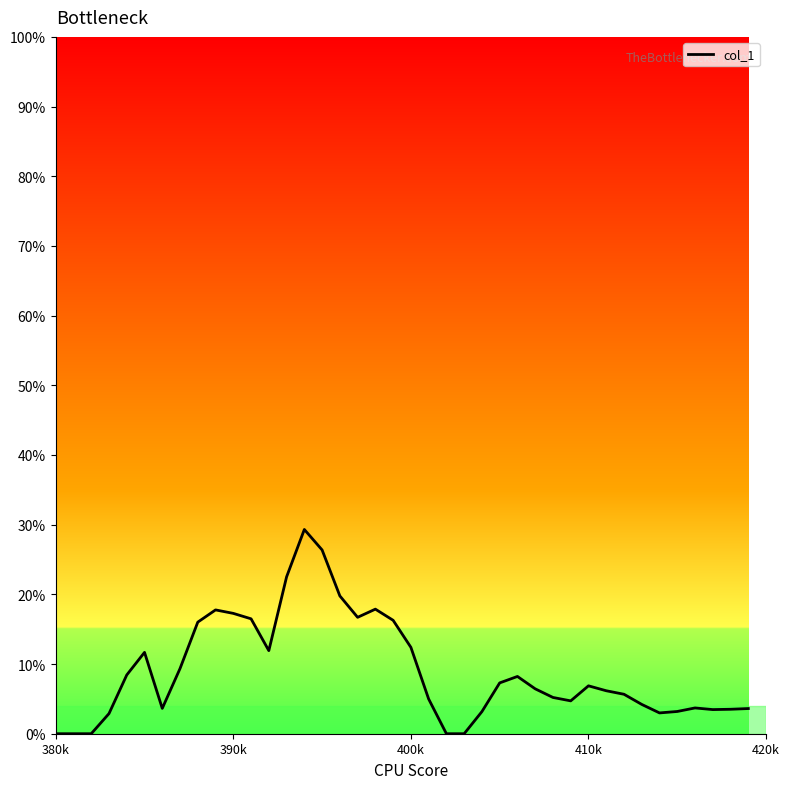

Does the chart have visible grid lines?

No